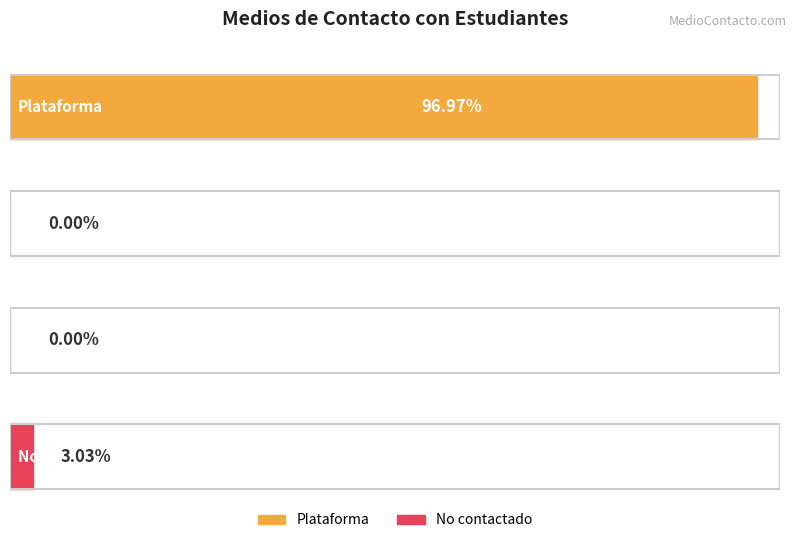

What are all the series names shown in the legend?

Plataforma, No contactado